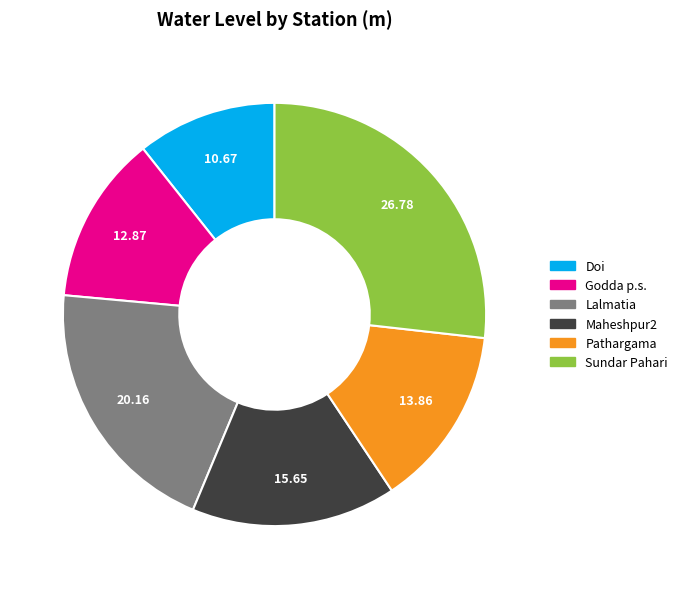

What is the largest slice in the pie chart?

Sundar Pahari